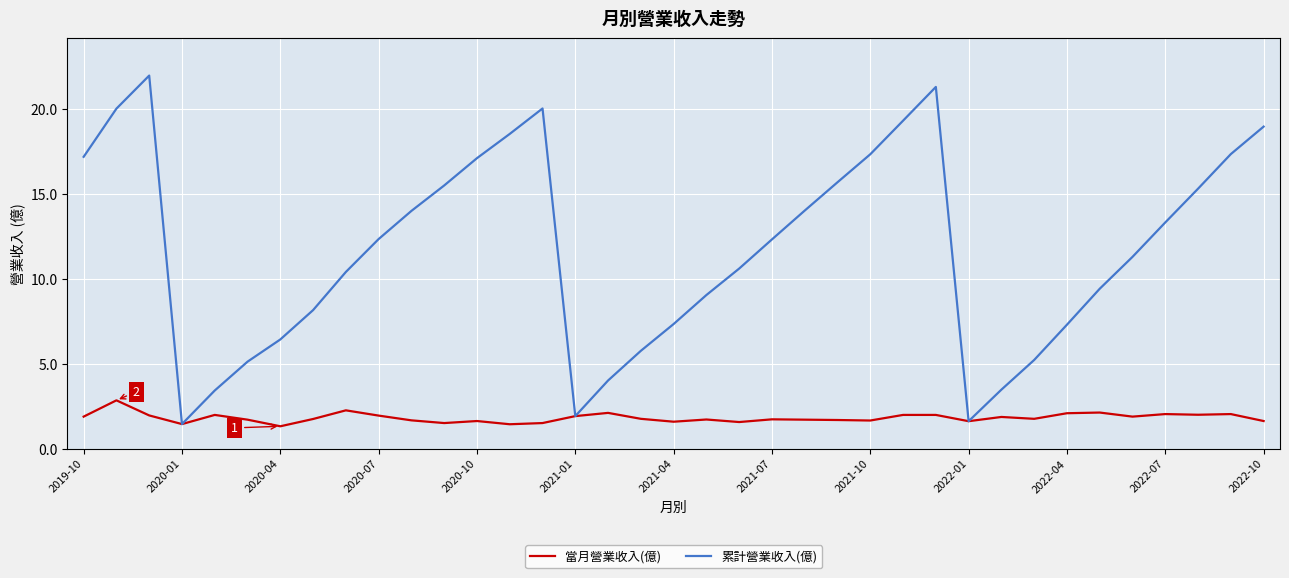

List the series in order of their peak value, highest first.

累計營業收入(億), 當月營業收入(億)